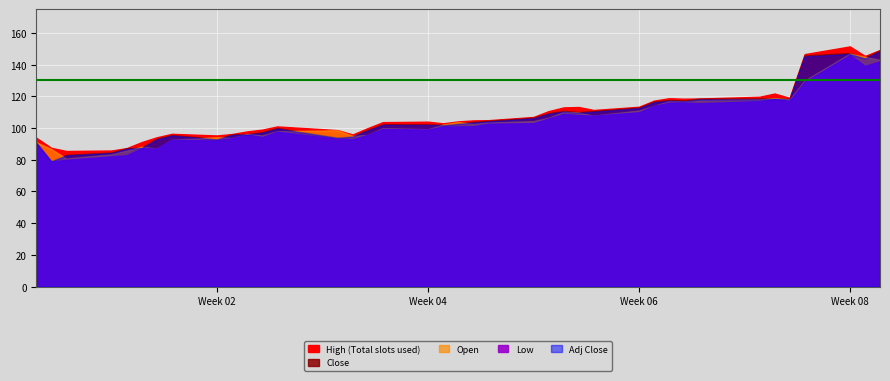

Is the value of Low at 30 greater than the value of Close at High?

Yes